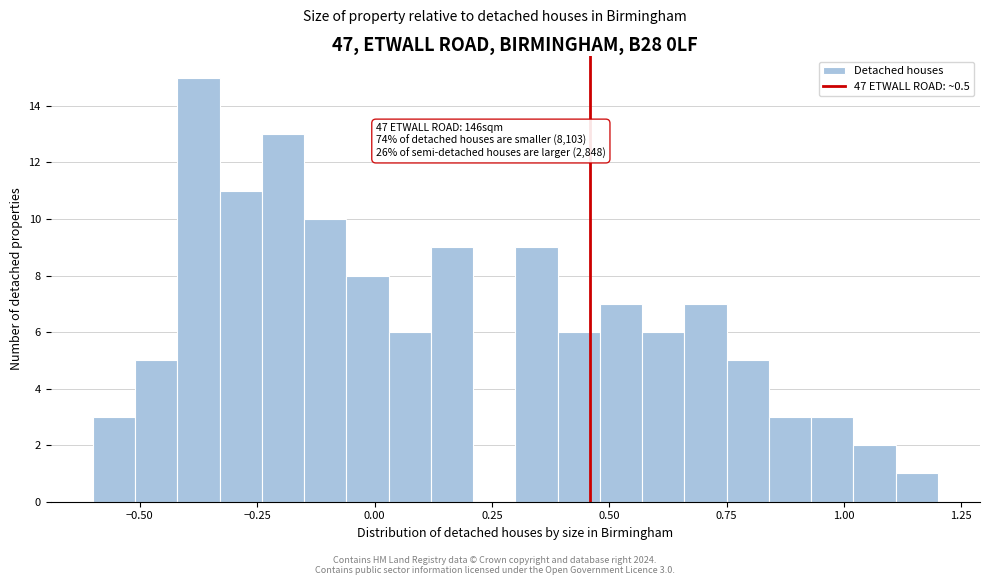

Read against the x-axis, roughly where is the centre of the tallest bar?

-0.35